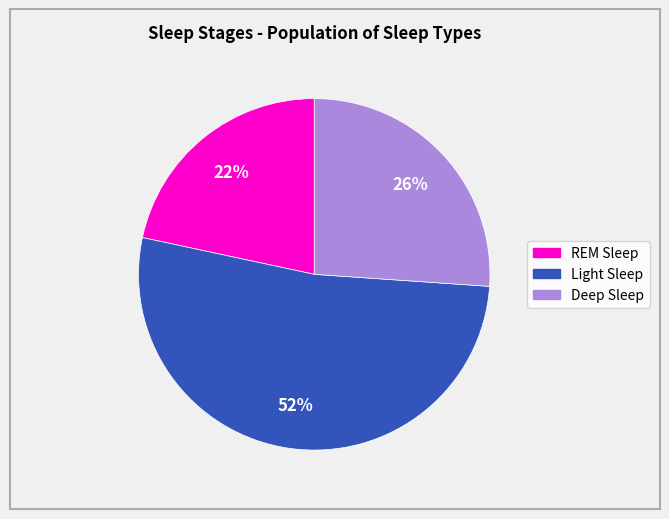

To the nearest percent, what is the average slice percentage?

33%